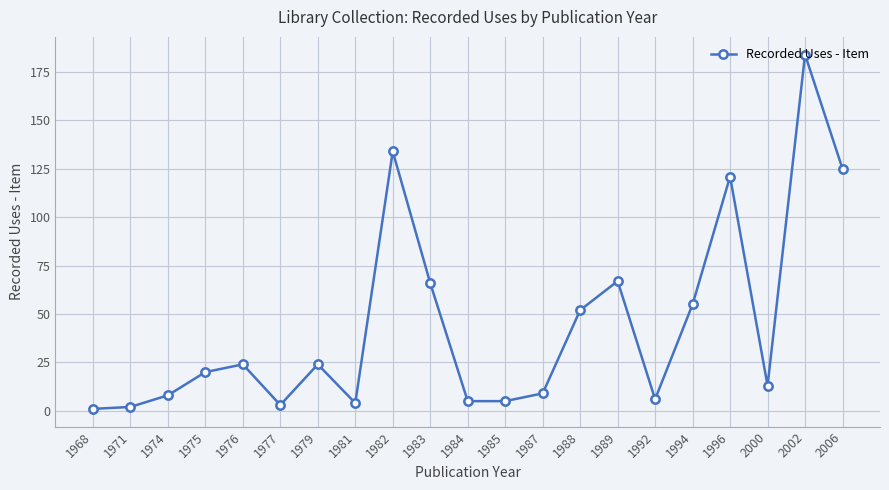

What is the ratio of the value at 1971 to the value at 1979?

0.1